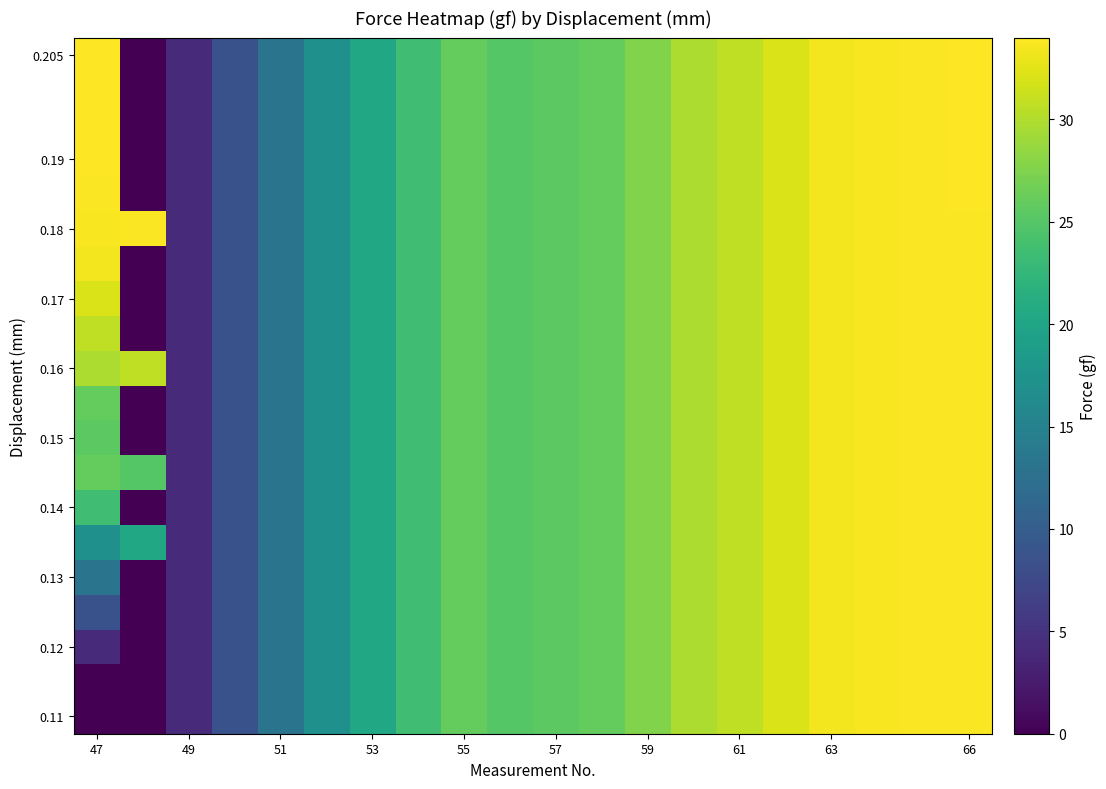

How many distinct data groups are displayed?

20